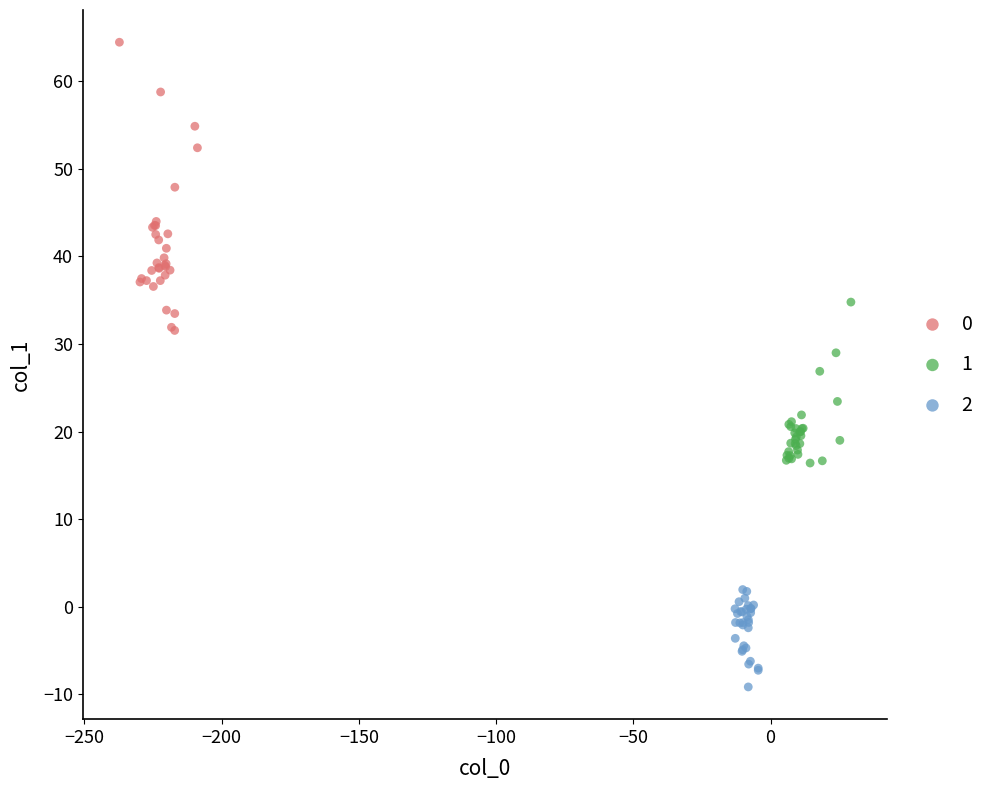

Which series has the largest Y range (max minus min)?

0